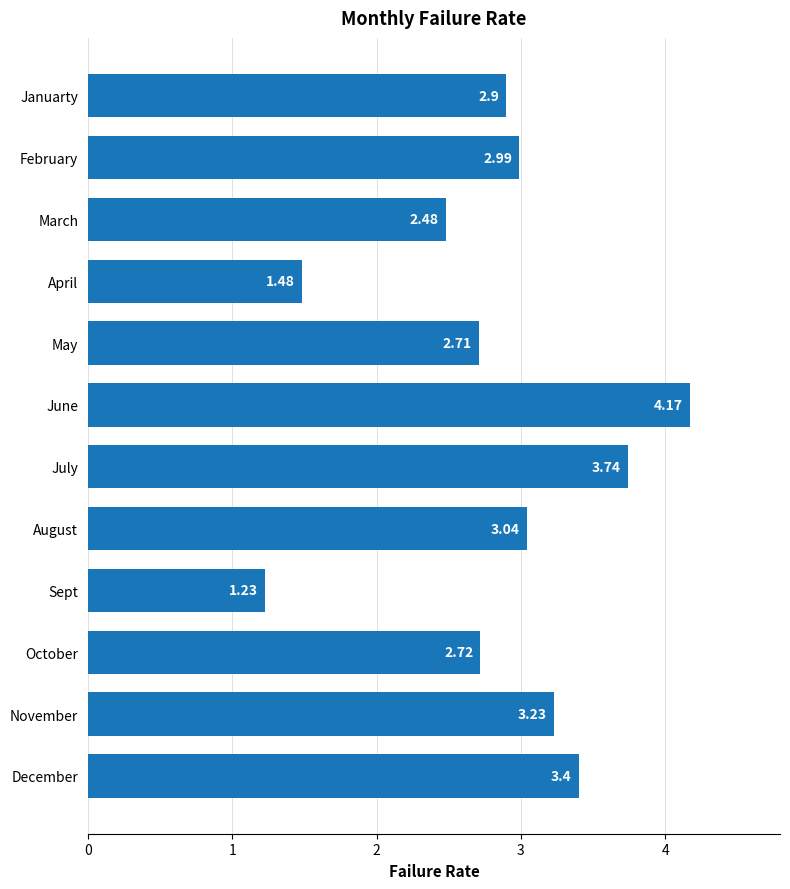

How many categories are shown in the chart?

12